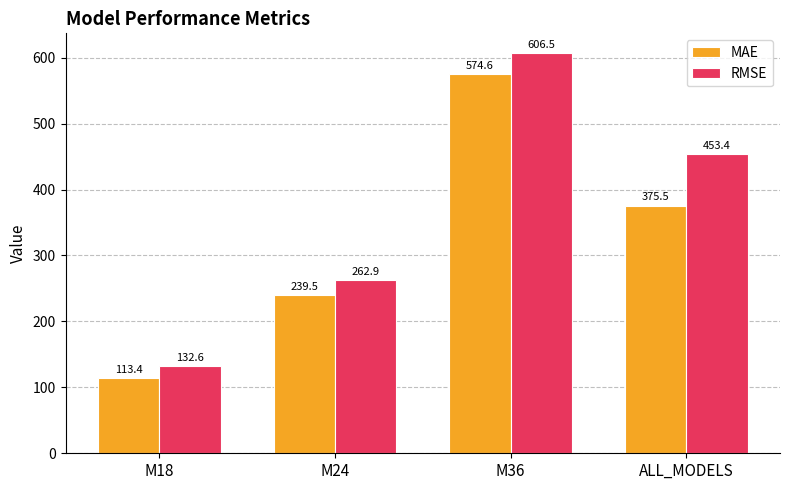

How many bars are there in total?

8